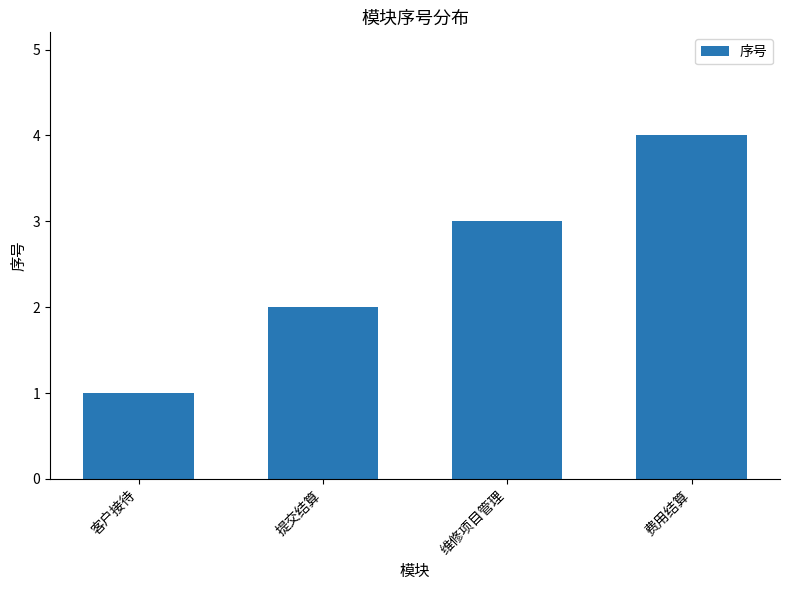

Reading left to right, extract all data points from this chart.

1	2	3	4